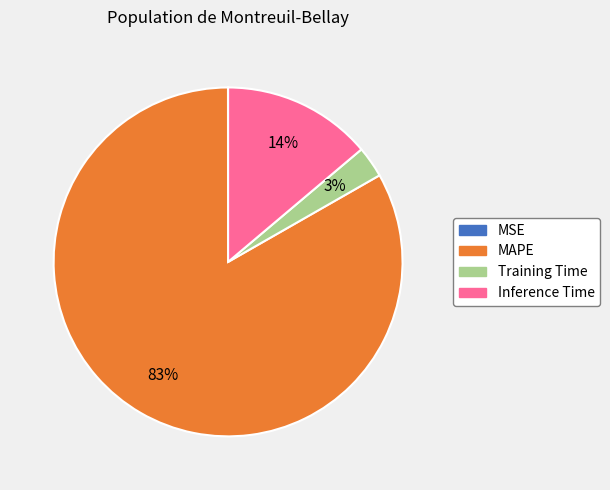

Combined, do Inference Time and MAPE account for over 50%?

Yes